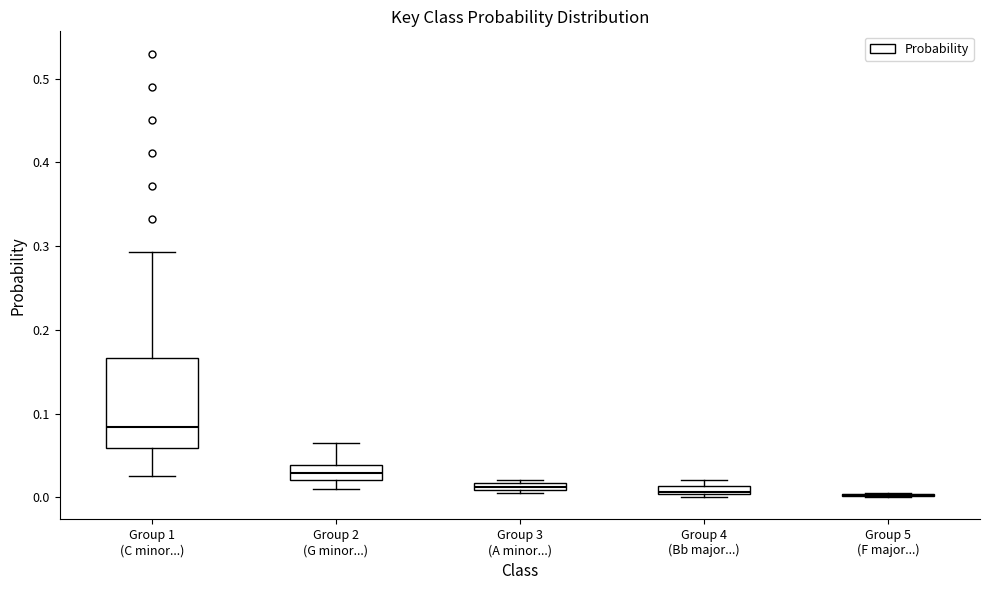

Where is the lower edge of the box for Group 1 (C minor...) on the y-axis? The values are not printed on the chart, so give them approximately, as read against the axis.

0.06